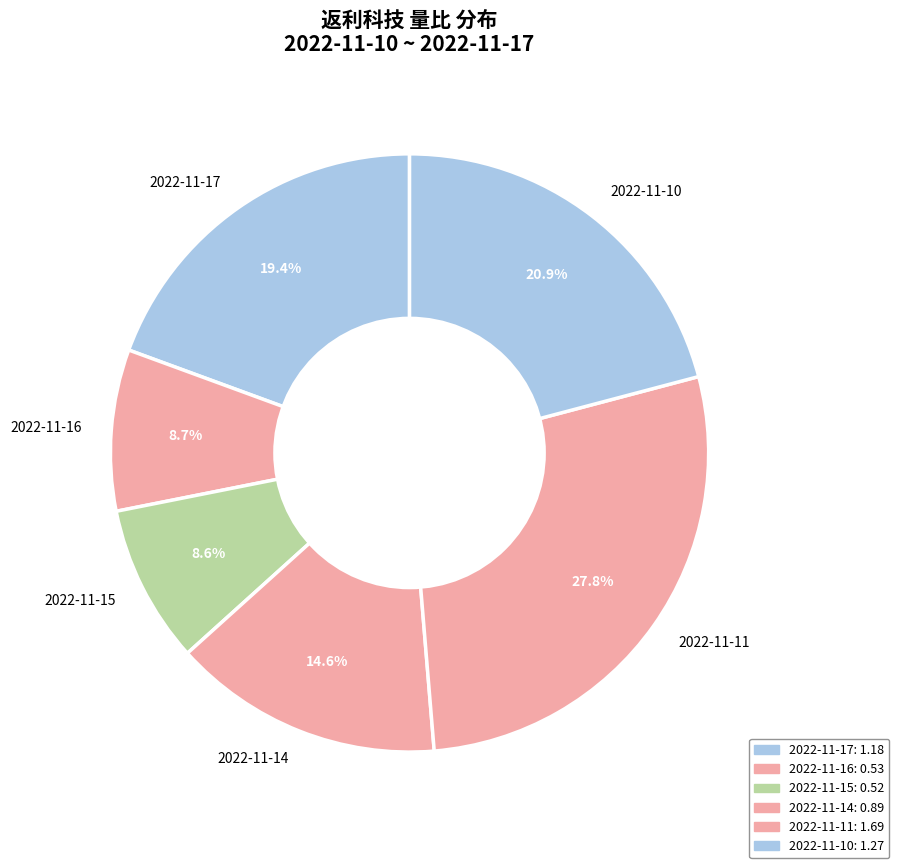

What portion of the pie excludes 2022-11-11?

72.2%